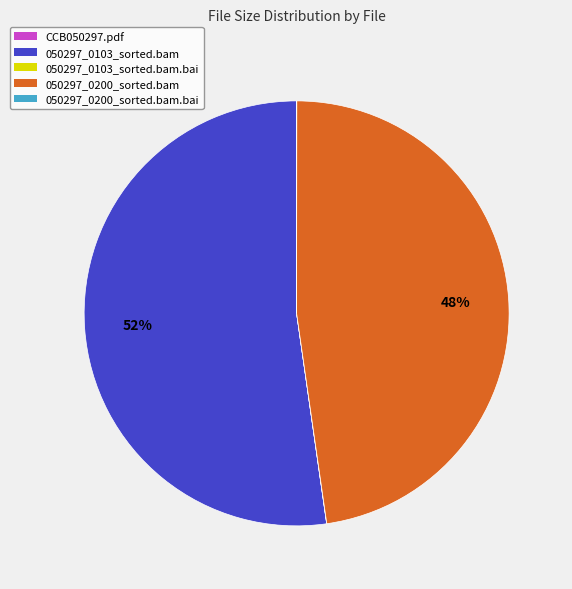

Which category has the biggest portion of the pie?

050297_0103_sorted.bam